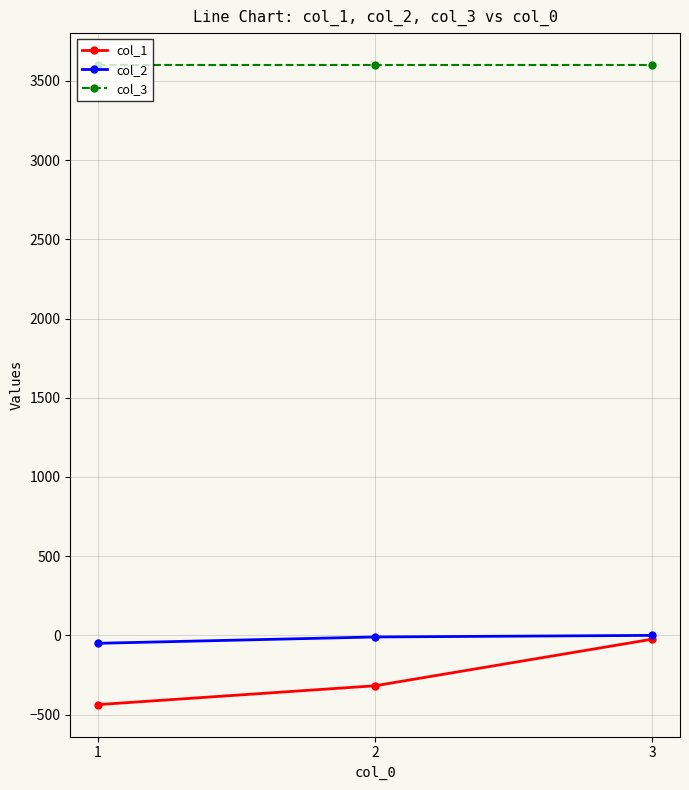

What is the value of the col_3 point at the 1st from the left?

3600